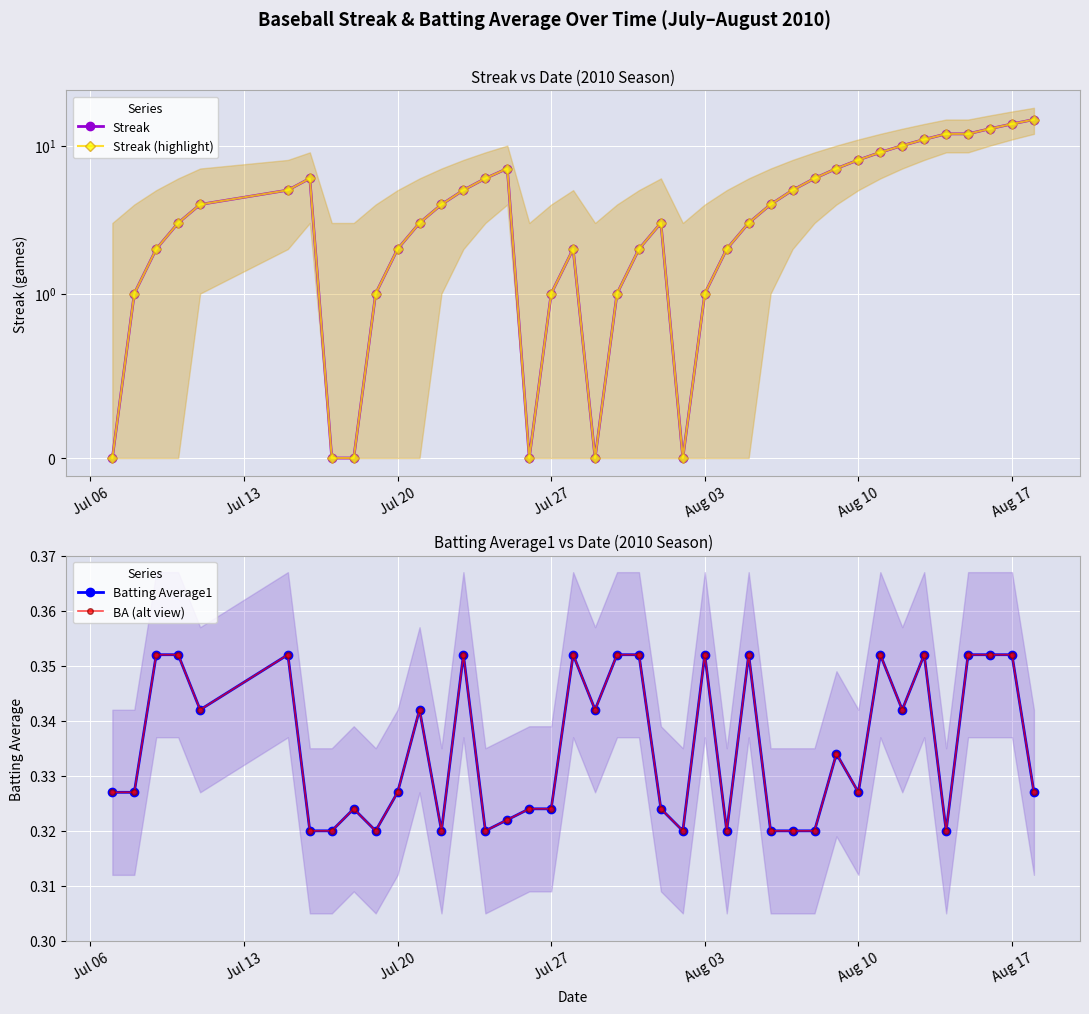

Reading left to right, what are all the values shown in this chart?

Streak: 0.0	1.0	2.0	3.0	4.0	5.0	6.0	0.0	0.0	1.0	2.0	3.0	4.0	5.0	6.0	7.0	0.0	1.0	2.0	0.0	1.0	2.0	3.0	0.0	1.0	2.0	3.0	4.0	5.0	6.0	7.0	8.0	9.0	10.0	11.0	12.0	12.0	13.0	14.0	15.0
Streak (highlight): 0.0	1.0	2.0	3.0	4.0	5.0	6.0	0.0	0.0	1.0	2.0	3.0	4.0	5.0	6.0	7.0	0.0	1.0	2.0	0.0	1.0	2.0	3.0	0.0	1.0	2.0	3.0	4.0	5.0	6.0	7.0	8.0	9.0	10.0	11.0	12.0	12.0	13.0	14.0	15.0
Batting Average1: 0.3	0.3	0.4	0.4	0.3	0.4	0.3	0.3	0.3	0.3	0.3	0.3	0.3	0.4	0.3	0.3	0.3	0.3	0.4	0.3	0.4	0.4	0.3	0.3	0.4	0.3	0.4	0.3	0.3	0.3	0.3	0.3	0.4	0.3	0.4	0.3	0.4	0.4	0.4	0.3
BA (alt view): 0.3	0.3	0.4	0.4	0.3	0.4	0.3	0.3	0.3	0.3	0.3	0.3	0.3	0.4	0.3	0.3	0.3	0.3	0.4	0.3	0.4	0.4	0.3	0.3	0.4	0.3	0.4	0.3	0.3	0.3	0.3	0.3	0.4	0.3	0.4	0.3	0.4	0.4	0.4	0.3